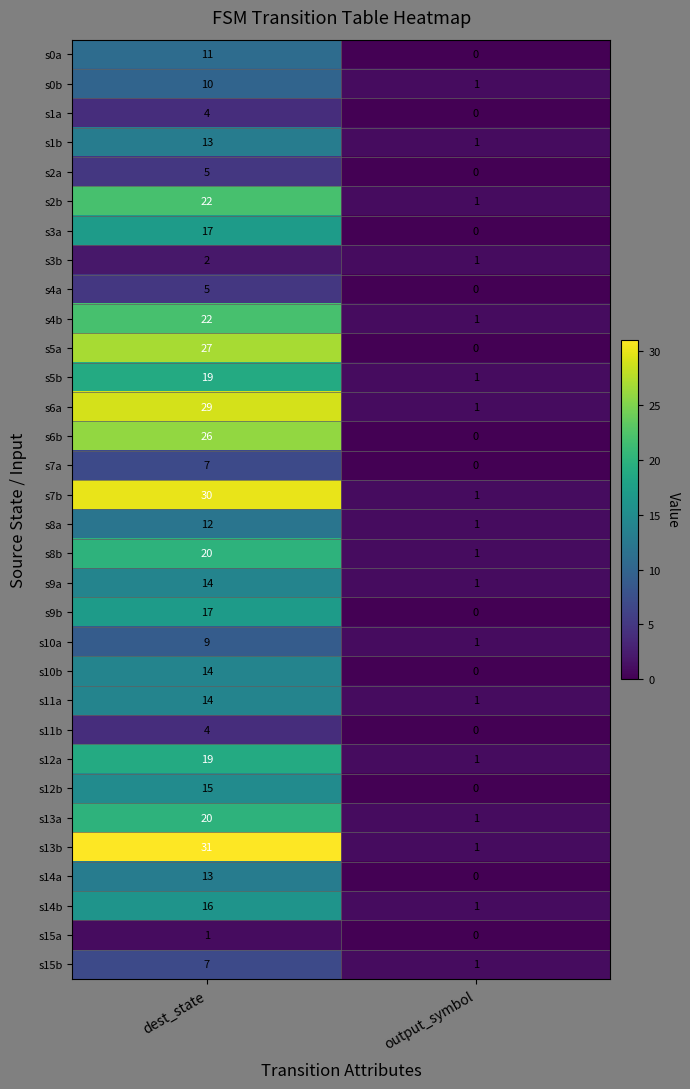

What is the difference between the maximum and minimum values in the s12a series?

18